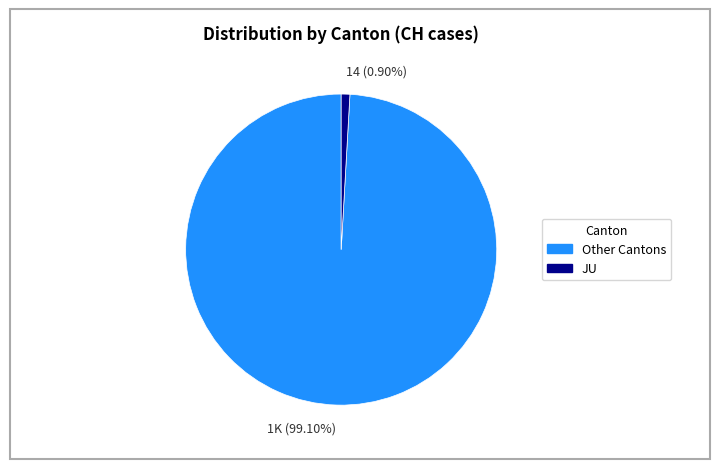

Is there any slice that represents more than half of the pie?

Yes